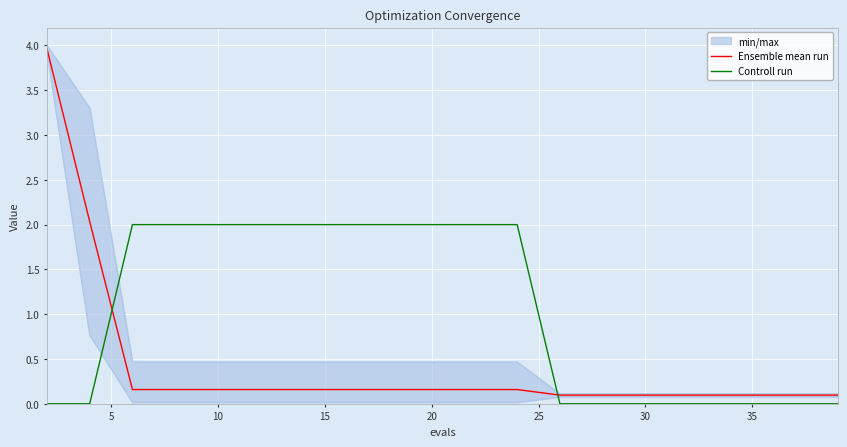

Read the Controll run value at 30.

0.0